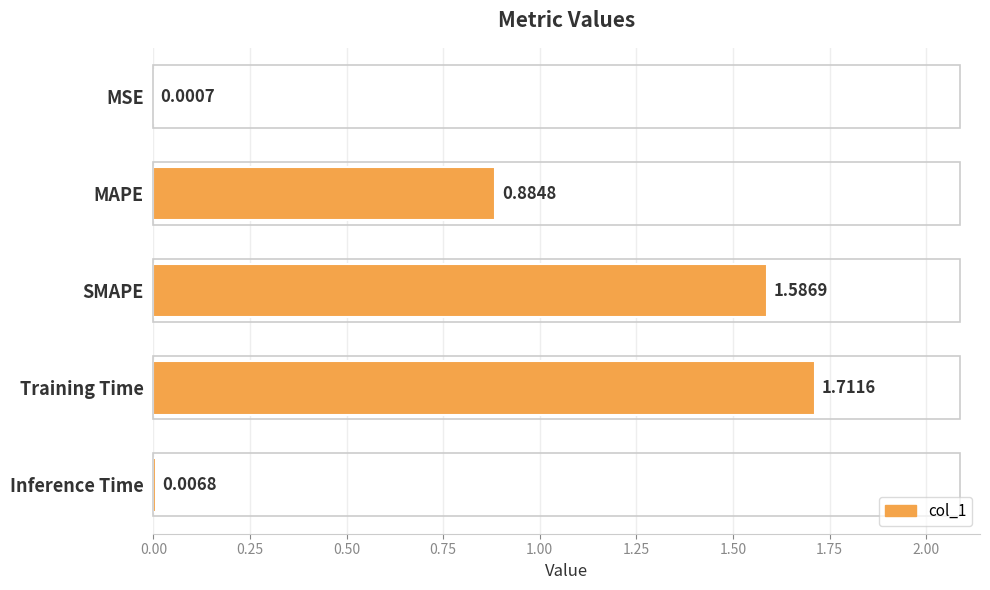

What is the sum of all values?

4.2